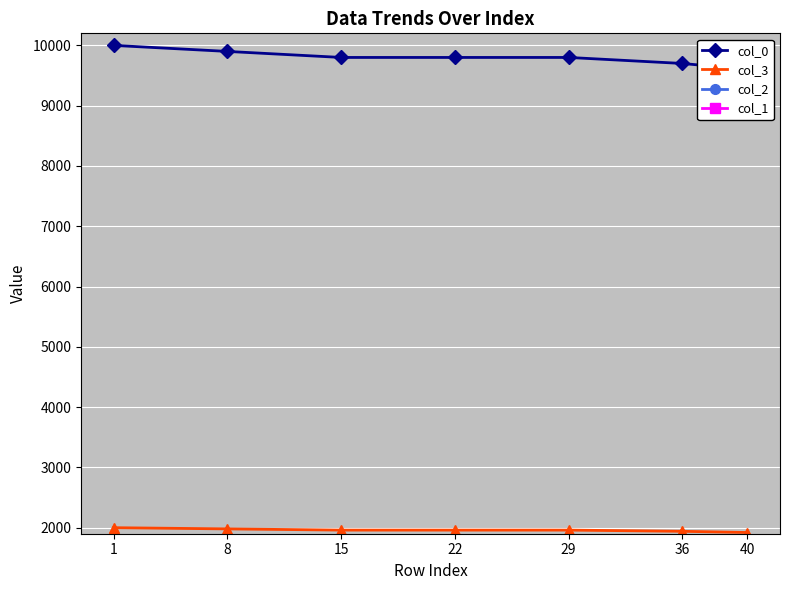

Where is col_0 nearest to the value 9800?

15